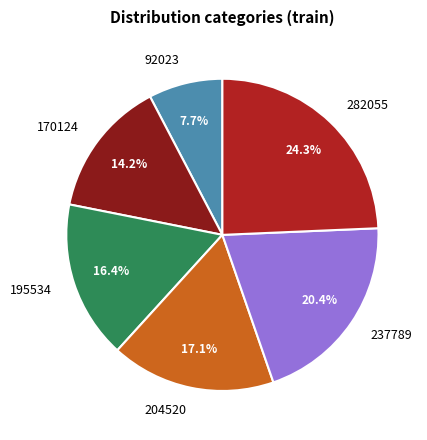

The 282055 slice represents 33% of the pie. True or false?

False